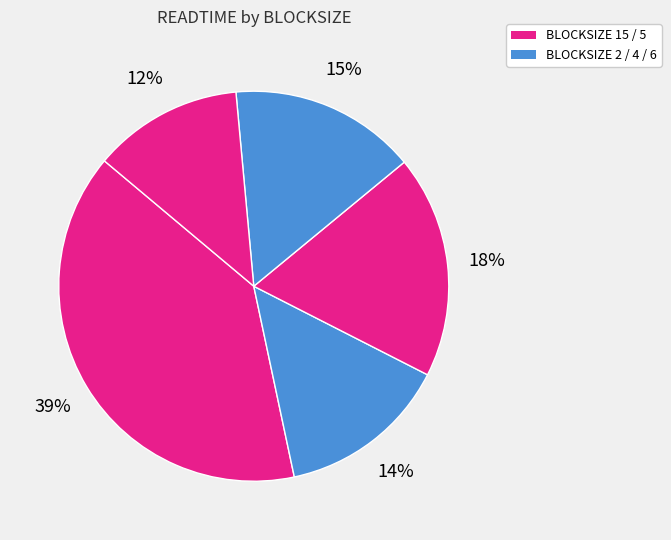

Is there a majority slice in this chart?

No